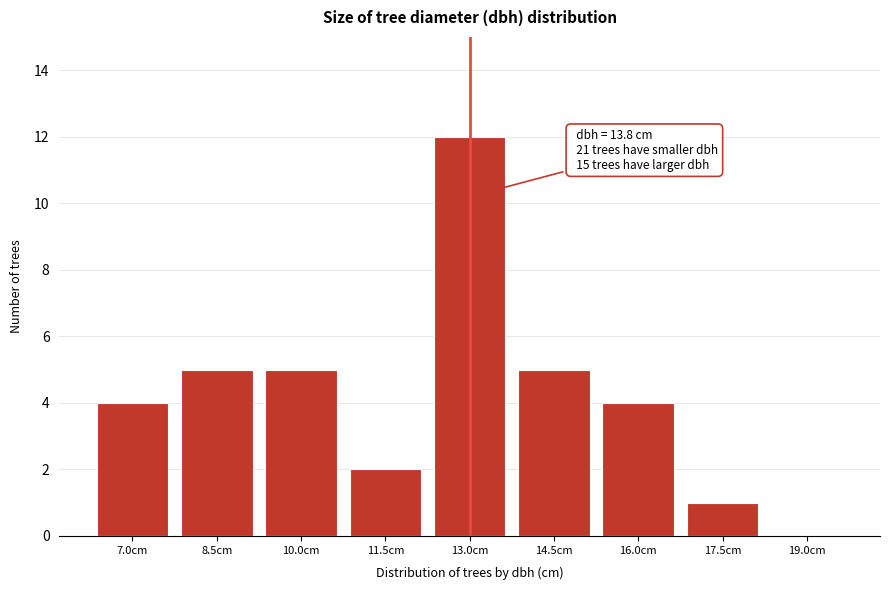

Reading left to right, extract all data points from this chart.

7.0cm=4	8.5cm=5	10.0cm=5	11.5cm=2	13.0cm=12	14.5cm=5	16.0cm=4	17.5cm=1	19.0cm=0